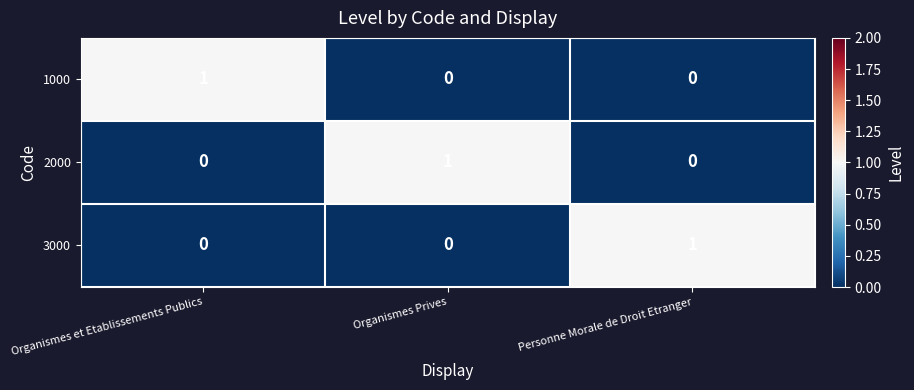

The value of 2000 at Personne Morale de Droit Etranger is 1. True or false?

False